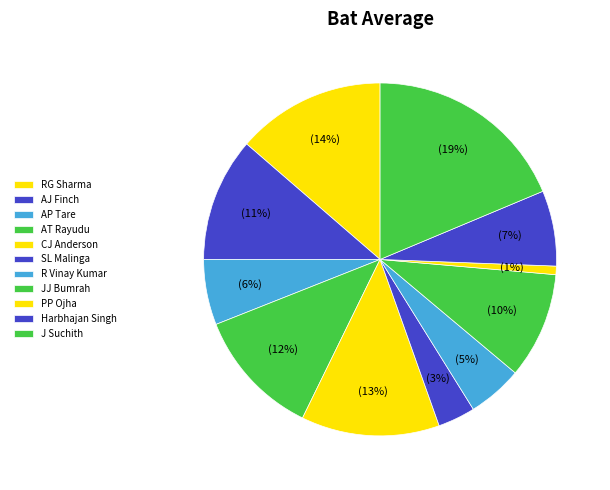

Count the number of slices in the pie.

11